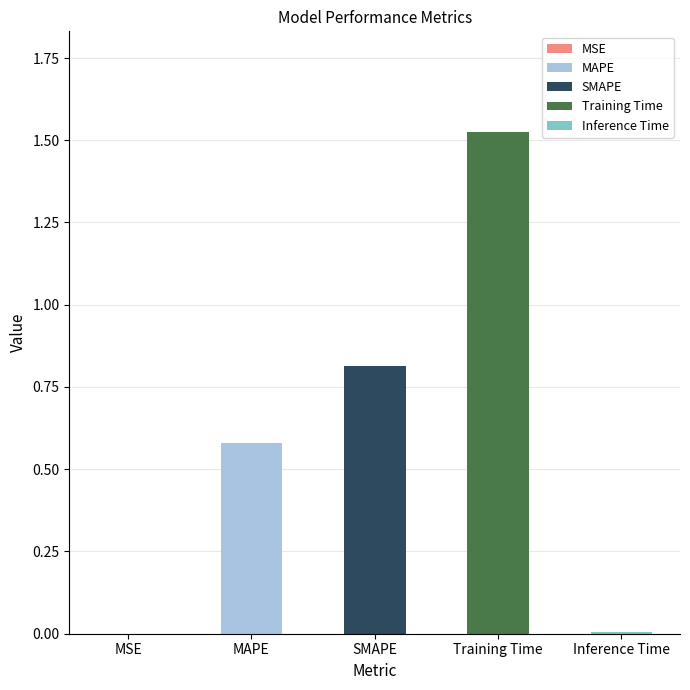

What position from the right is Training Time?

2